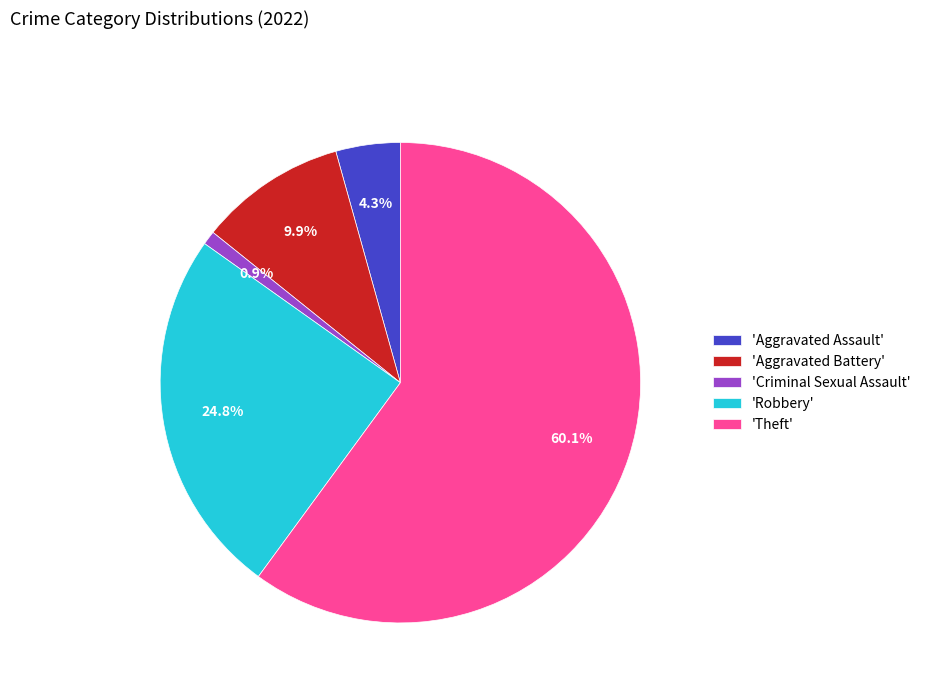

To the nearest percent, what is the difference between the largest and smallest slice percentages?

59%